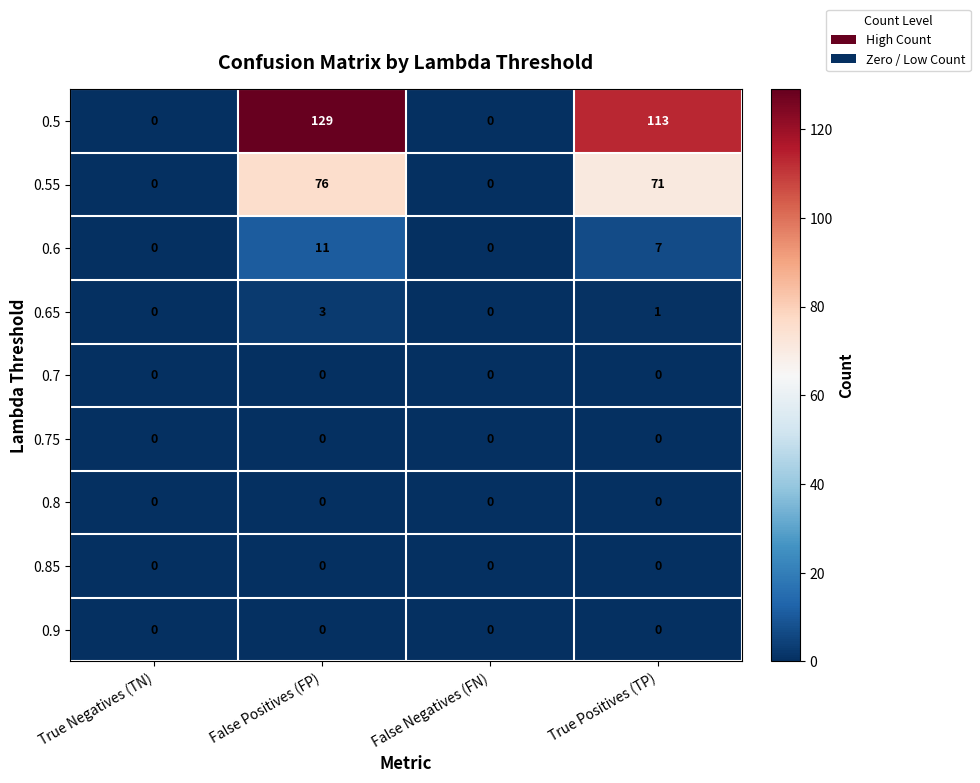

Between False Positives (FP) and True Positives (TP), which series saw the biggest shift?

0.5